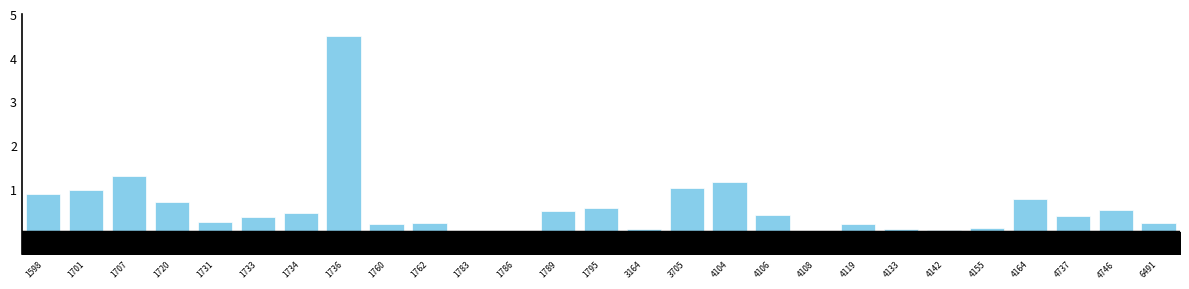

Where is the data nearest to the value 2?

1707